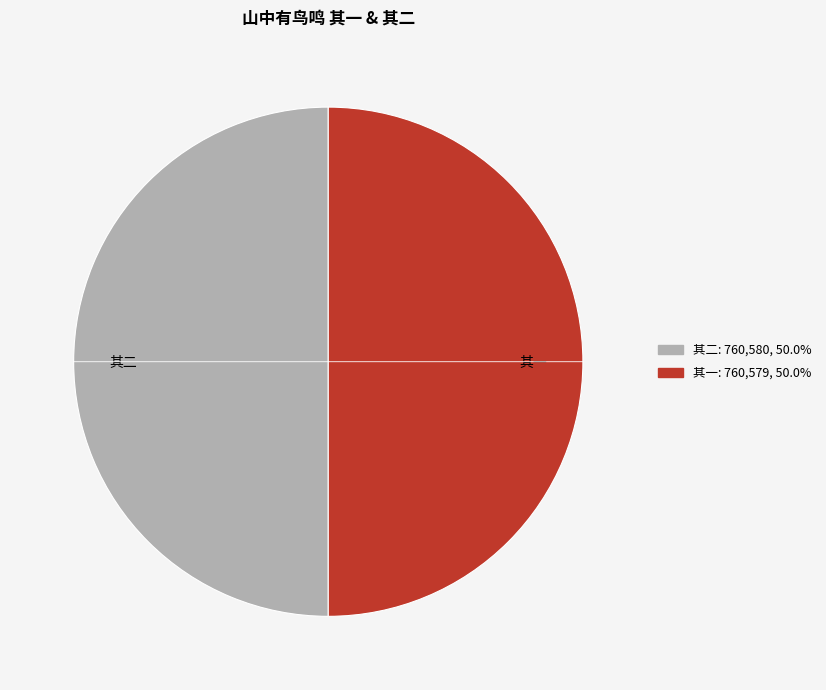

Do 其二 and 其一 together represent more than half of the pie?

Yes